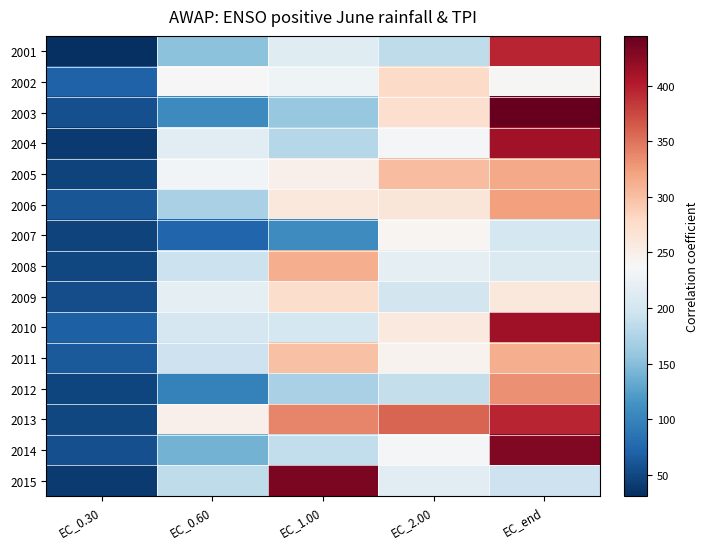

Which series has the largest total across all categories?

2013